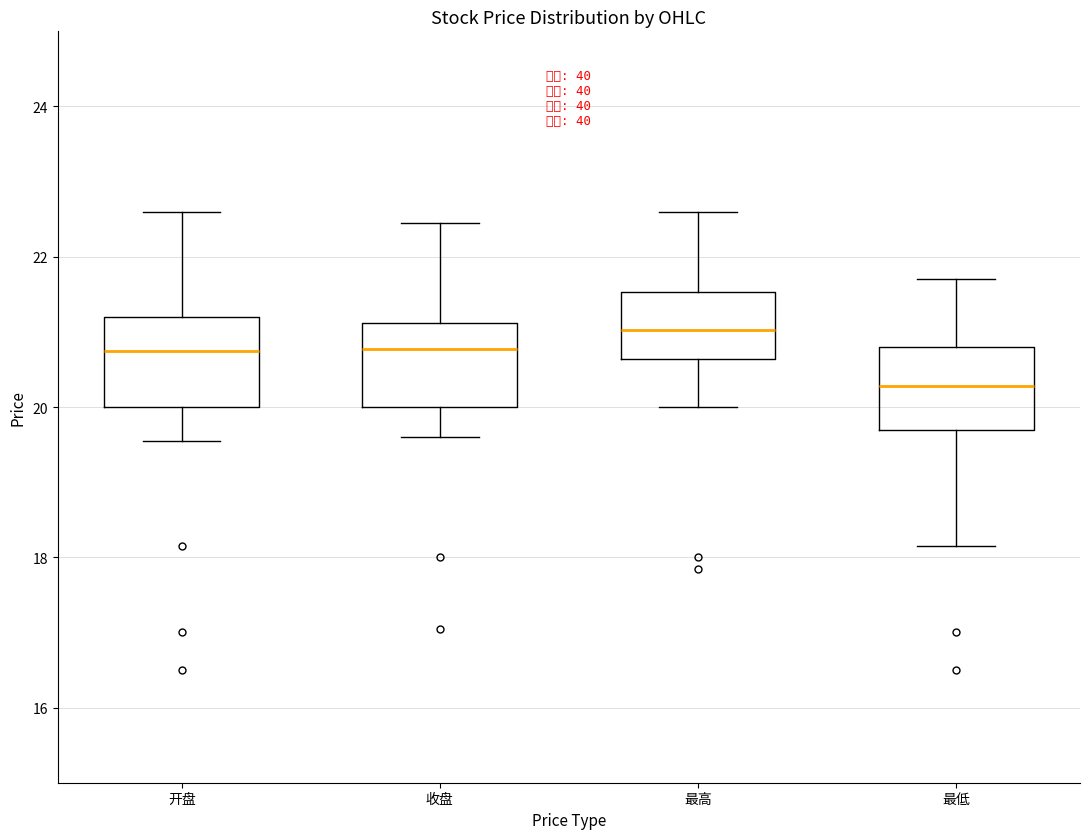

Where does the lower whisker of the box for 开盘 end on the y-axis? The values are not printed on the chart, so give them approximately, as read against the axis.

19.6